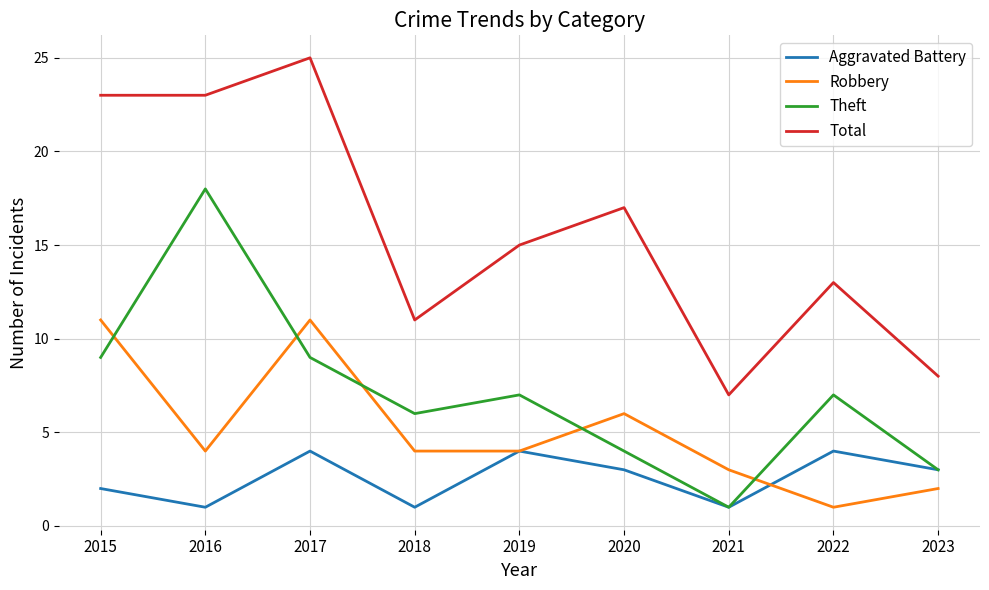

What is the total value across all series at 2017?

49